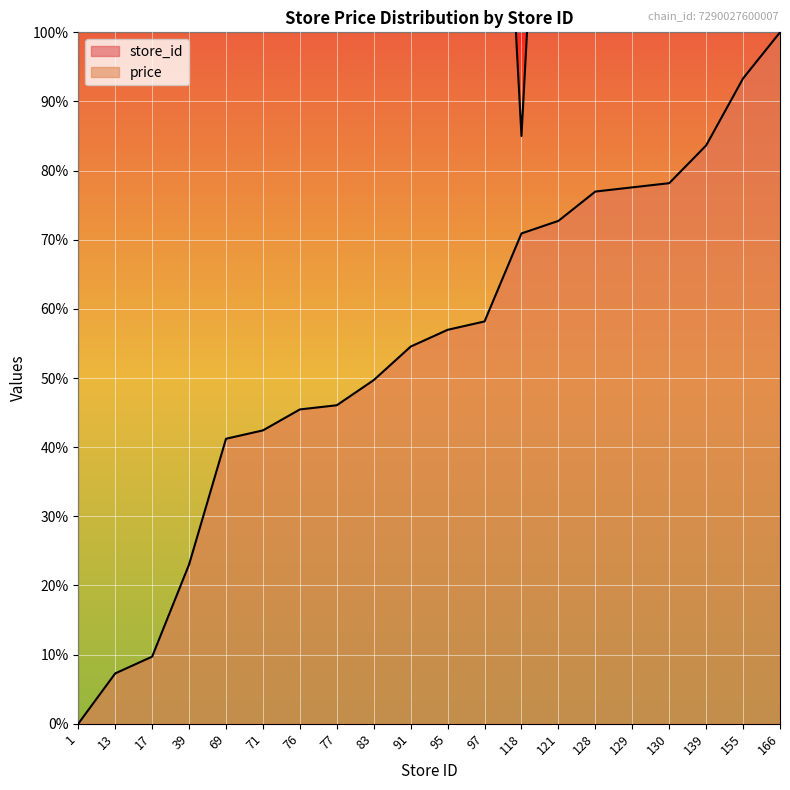

True or false: price has more than 1 interior local peaks.

False